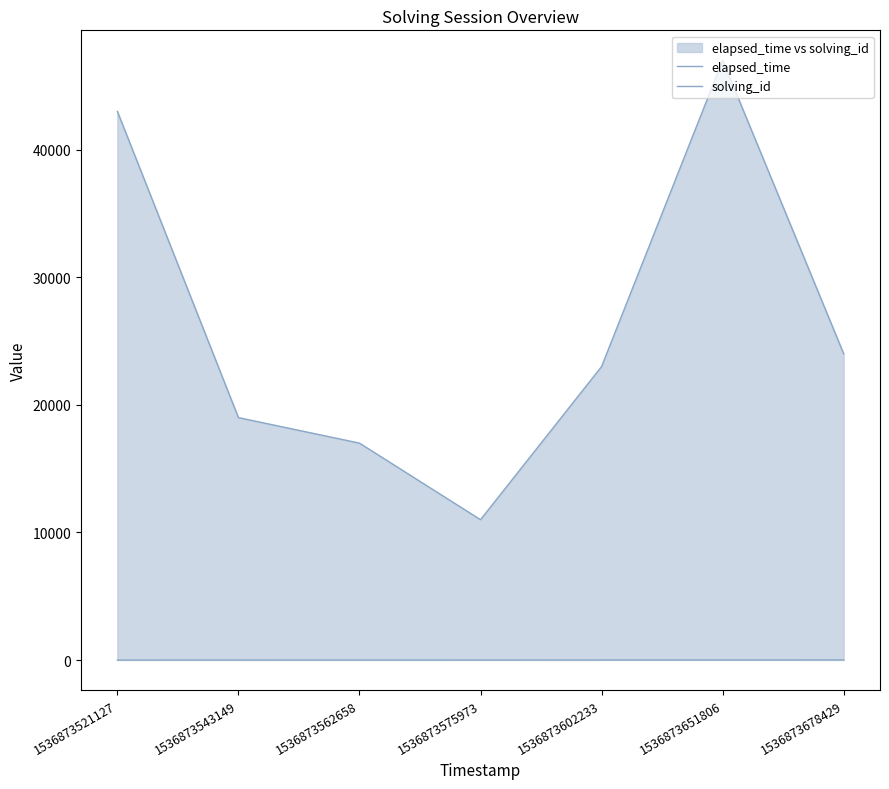

Is it true that solving_id equals 4 at 1536873562658?

False